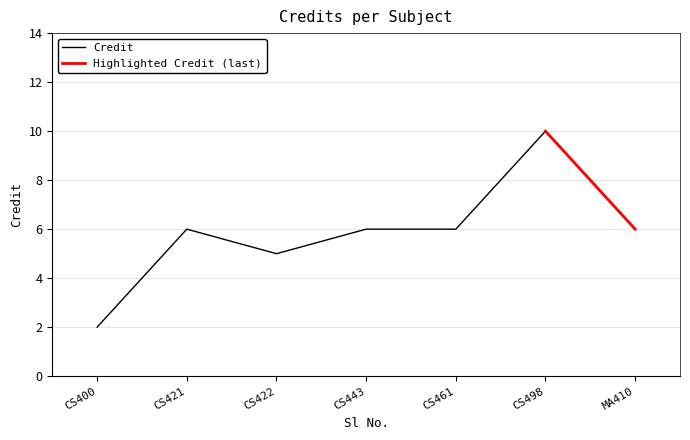

Which category has the highest value in the Credit series?

CS498